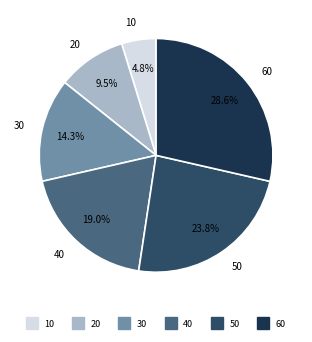

How many segments does this pie chart have?

6